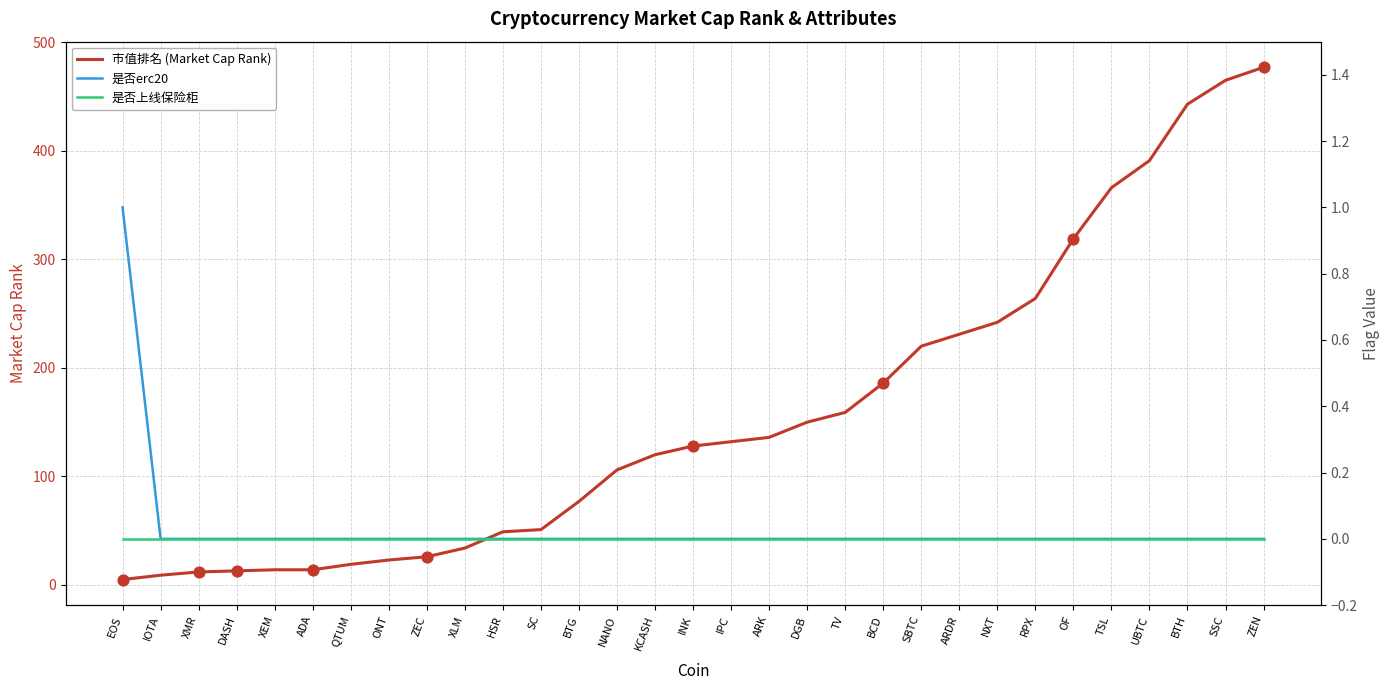

Which series contains the highest Y value?

市值排名 (Market Cap Rank)